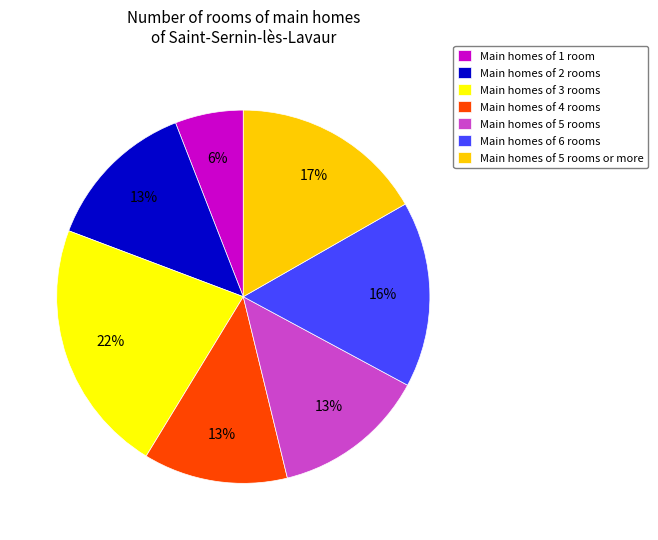

Combined, do Main homes of 3 rooms and Main homes of 6 rooms account for over 50%?

No